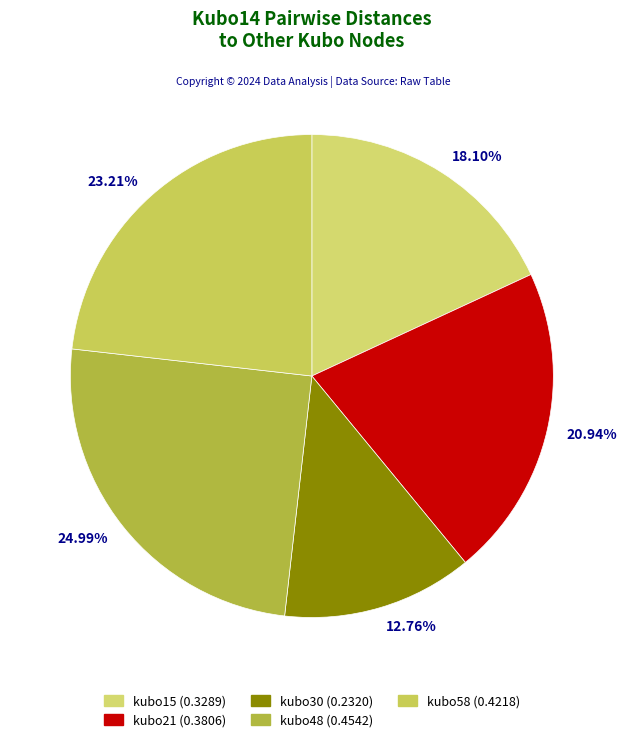

Does any single category account for the majority?

No